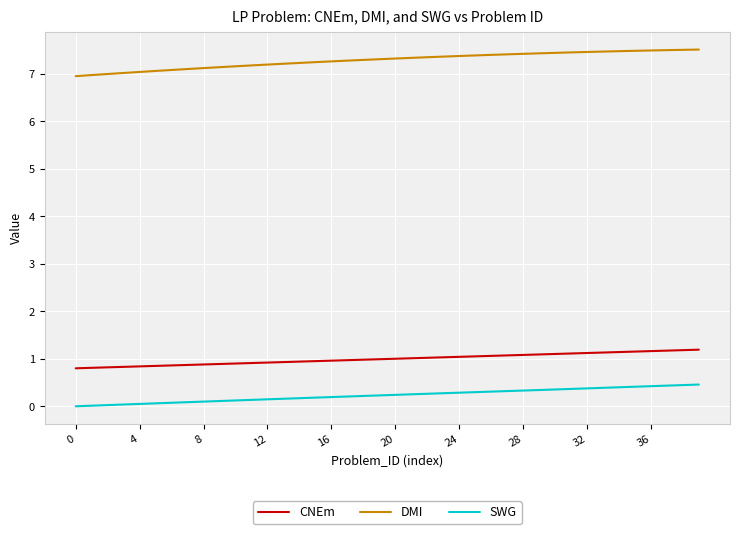

True or false: CNEm and SWG cross at least once.

False